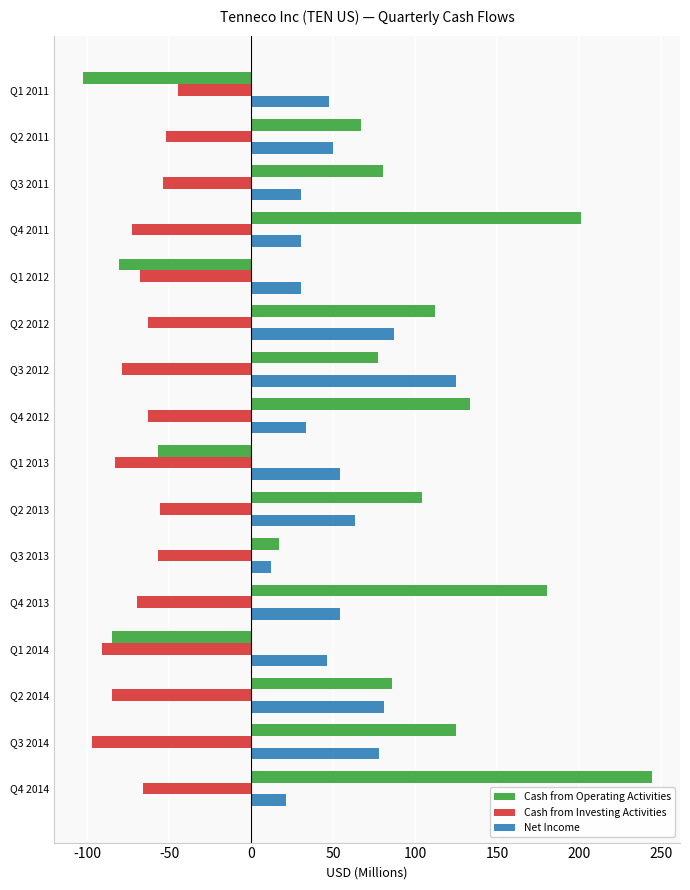

Rank the series by their maximum value, from highest to lowest.

Cash from Operating Activities, Net Income, Cash from Investing Activities